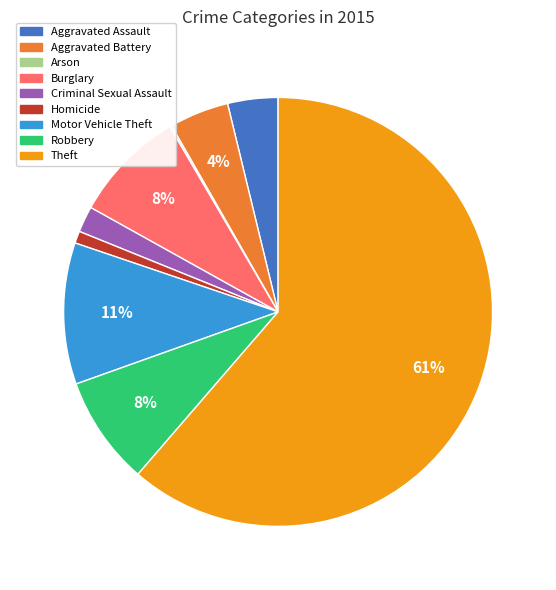

Which category accounts for the majority?

Theft